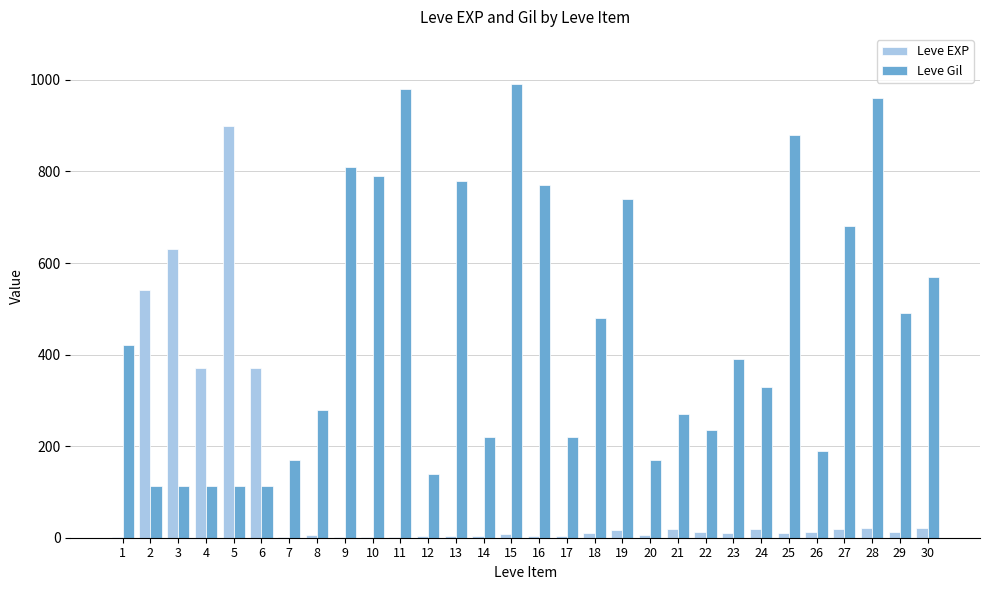

How many groups of bars are there?

30